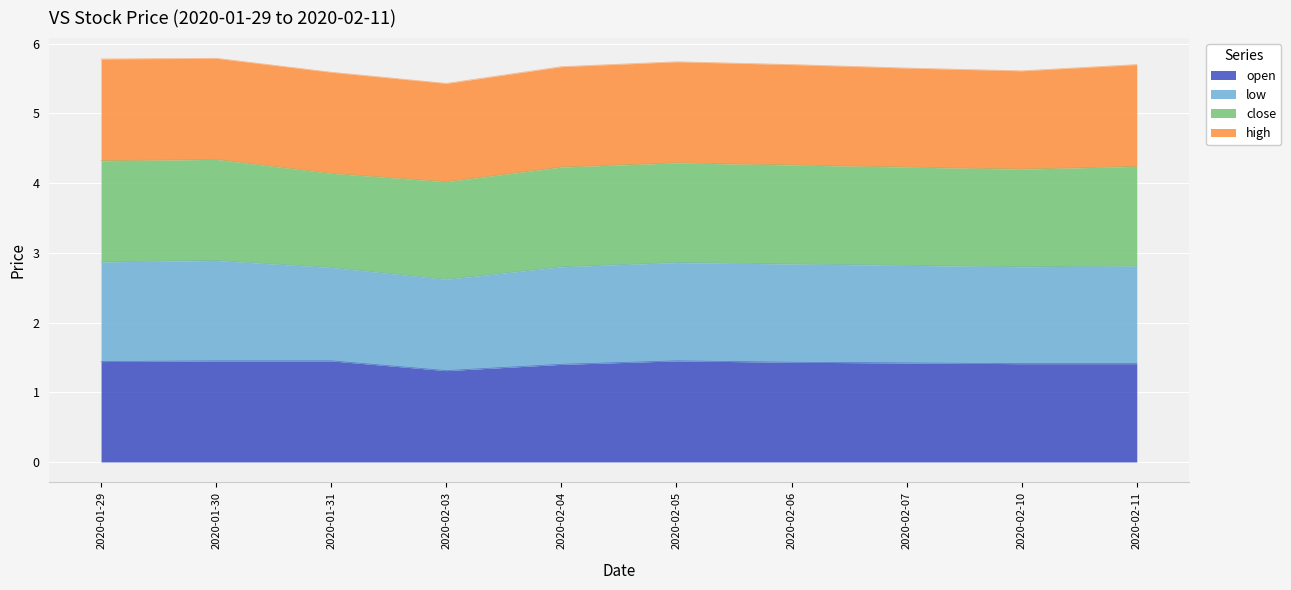

The value of open at 2020-02-07 is 1.4. True or false?

True